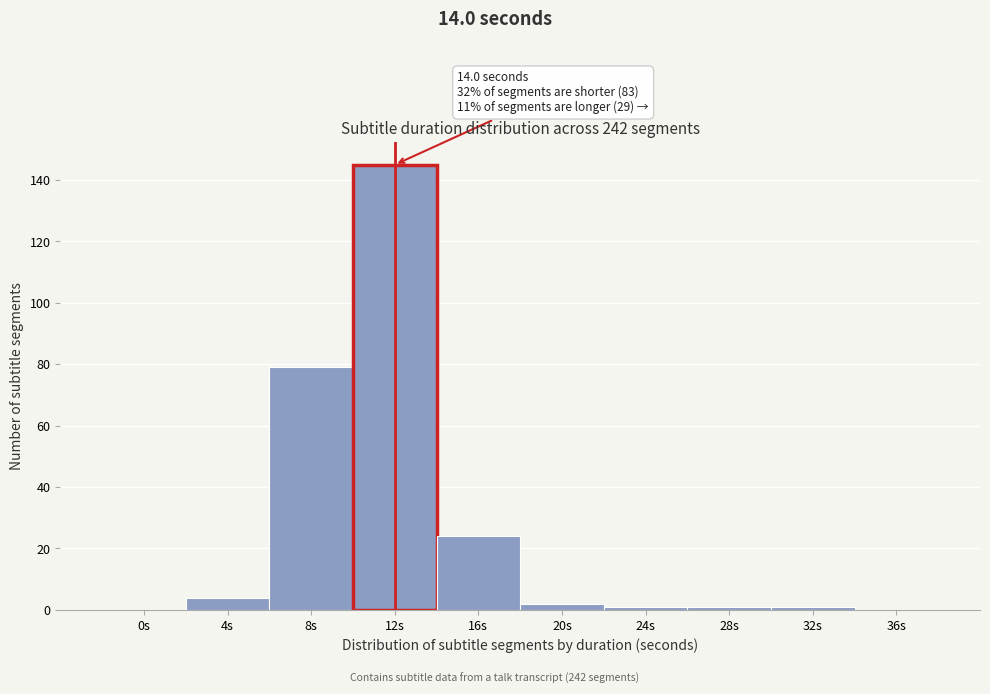

Reading right to left, what are all the values shown in this chart?

36s=0	32s=1	28s=1	24s=1	20s=2	16s=24	12s=145	8s=79	4s=4	0s=0